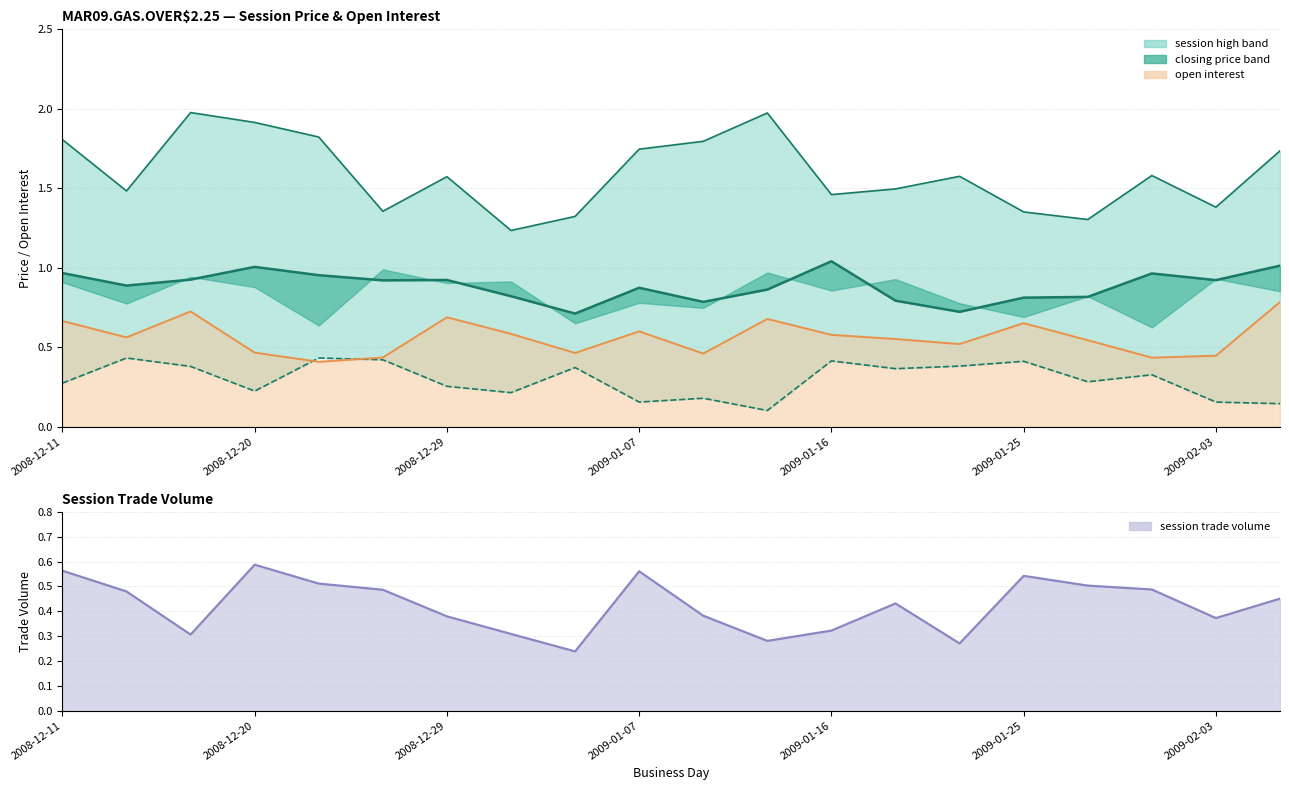

What is the difference between the maximum and minimum values in the session open series?

0.3